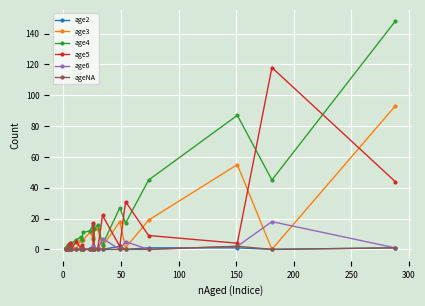

What is the highest value of the age6 series?

18